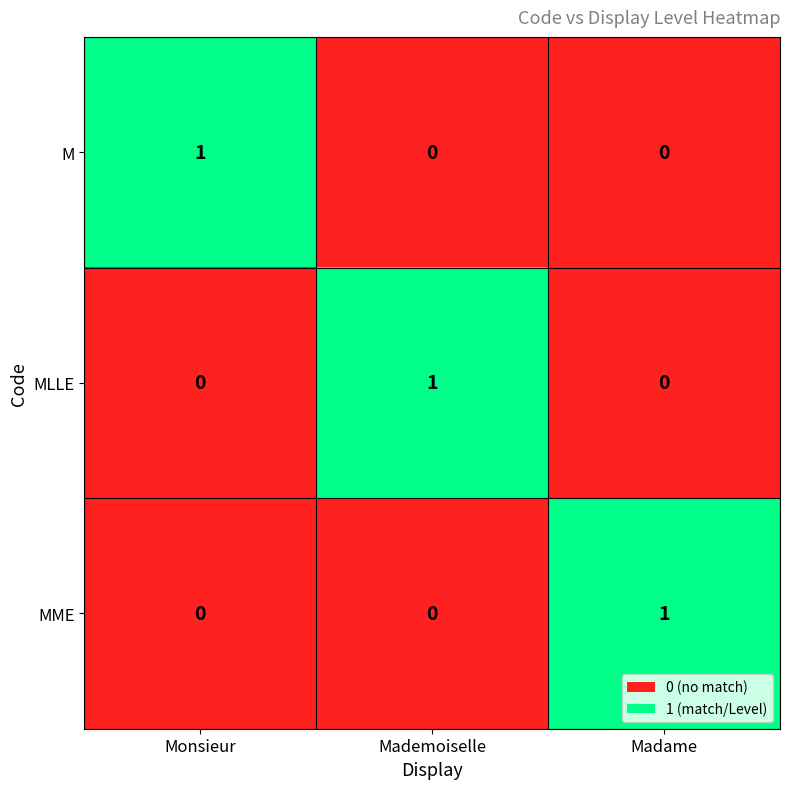

True or false: MME has a value of 0 at Monsieur.

True